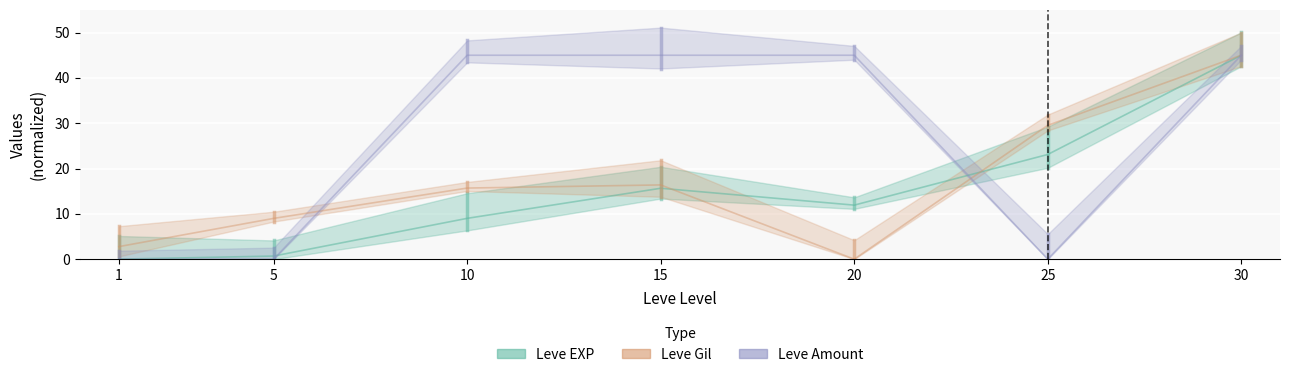

The value of Leve Gil at 25 is 17.7. True or false?

False